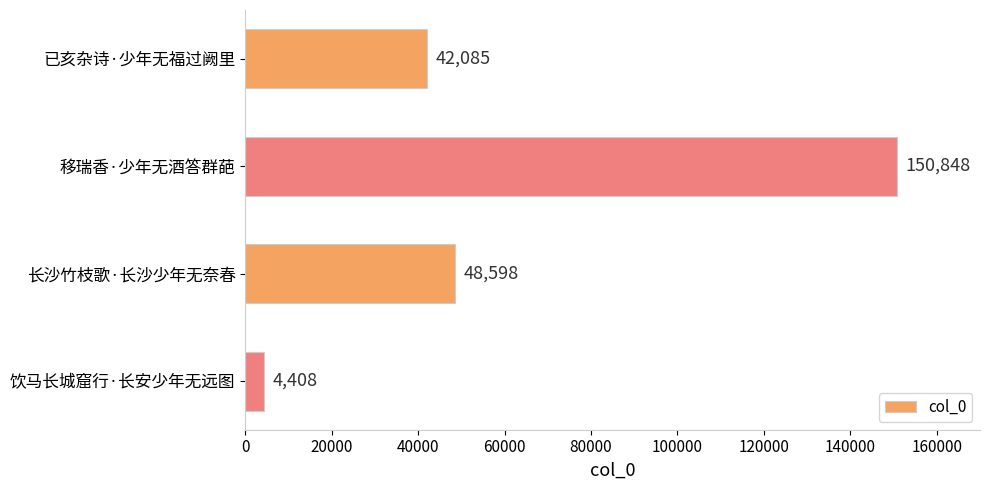

What is the ratio of the value at 移瑞香·少年无酒答群葩 to the value at 已亥杂诗·少年无福过阙里?

3.6